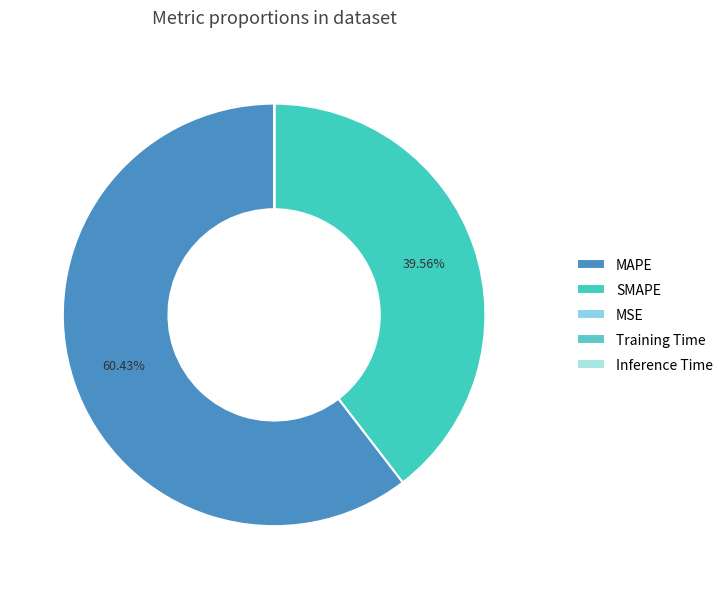

Is there any slice that represents more than half of the pie?

Yes